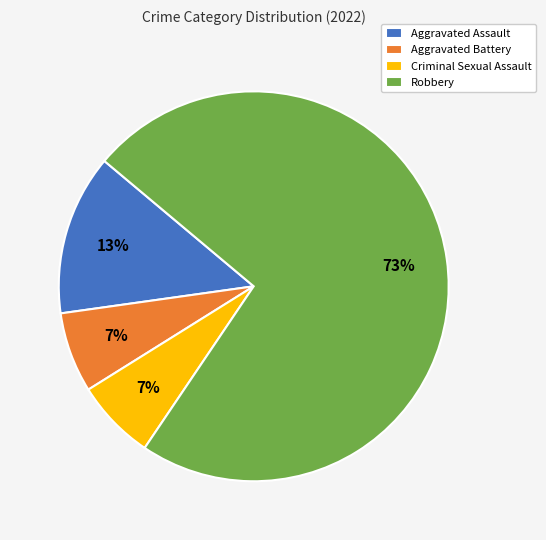

Is there any slice that represents more than half of the pie?

Yes